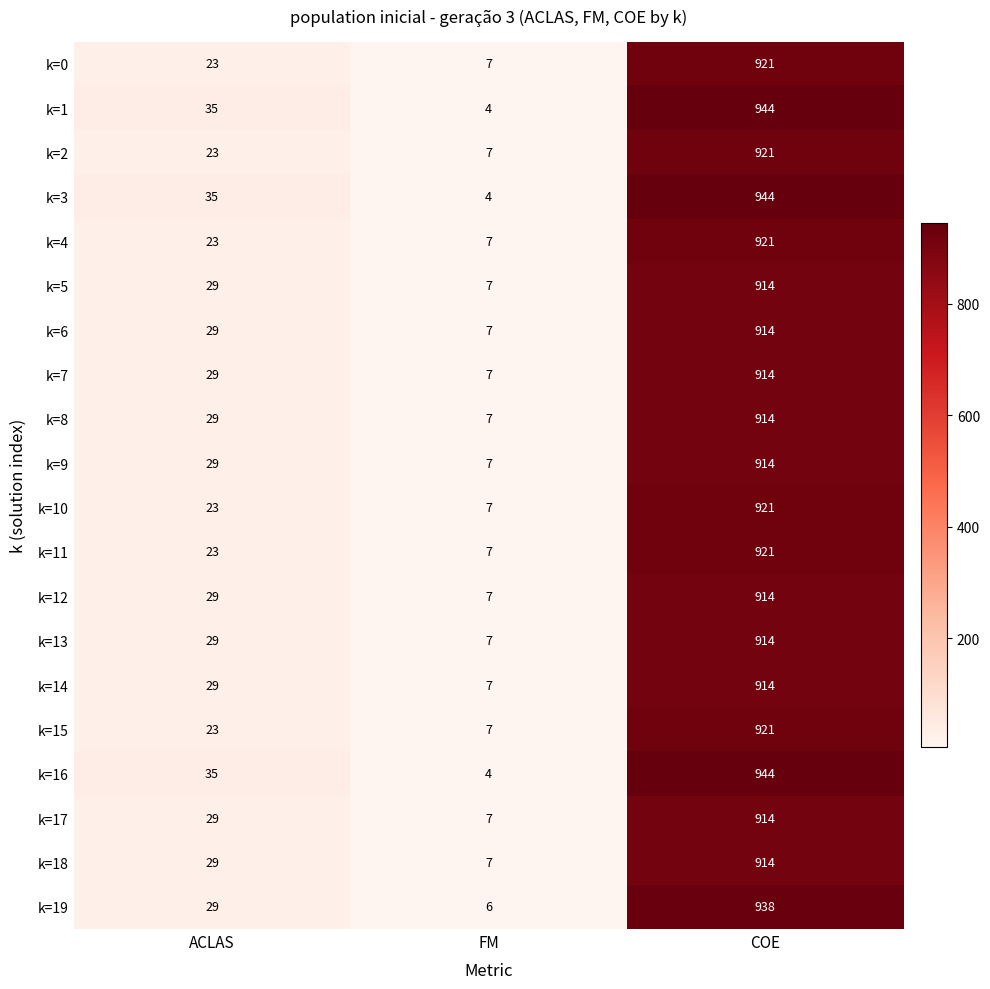

How many series are shown in this chart?

20